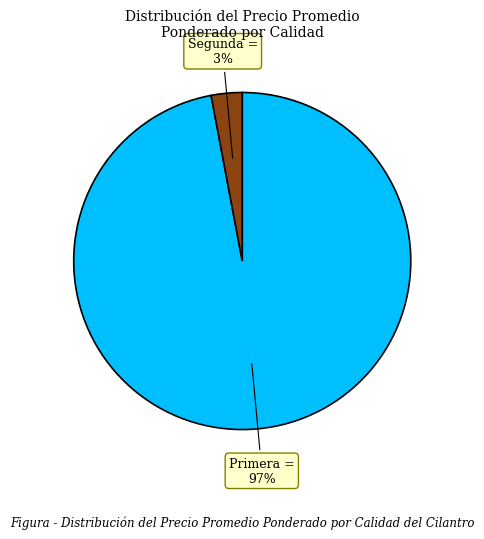

Count the number of slices in the pie.

2